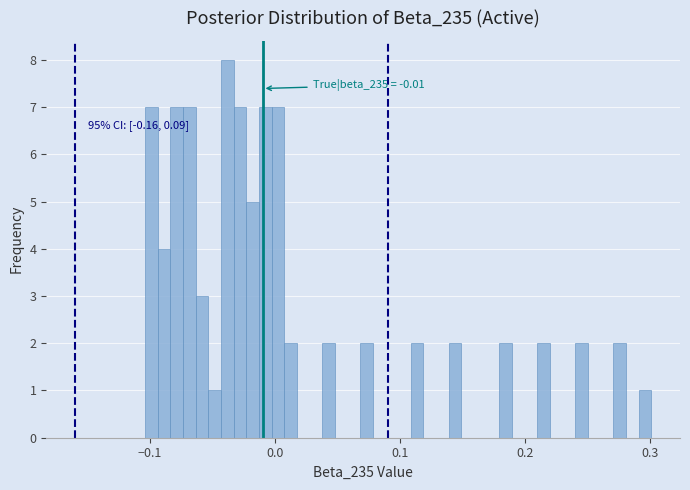

Read against the x-axis, roughly where is the centre of the tallest bar?

-0.04